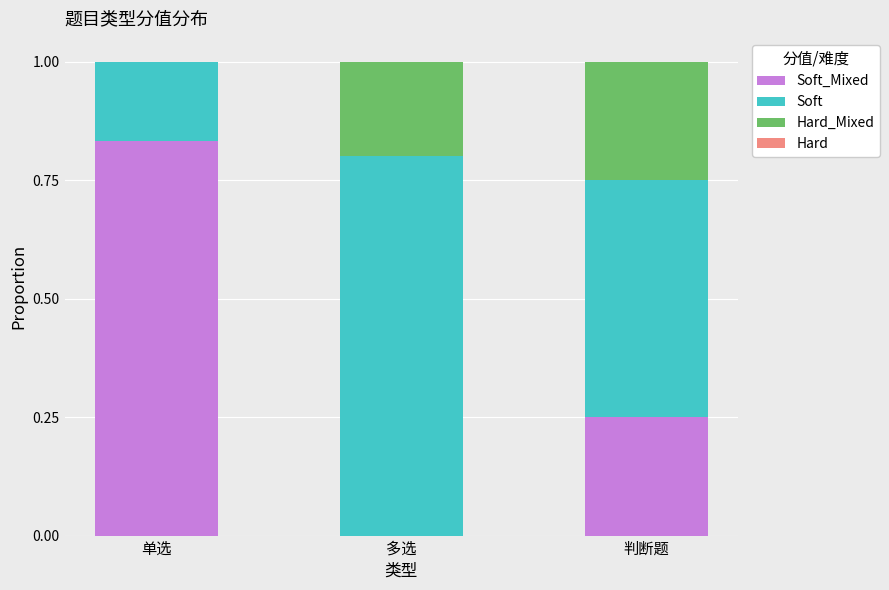

True or false: Soft_Mixed has a value of 0.0 at 多选.

True